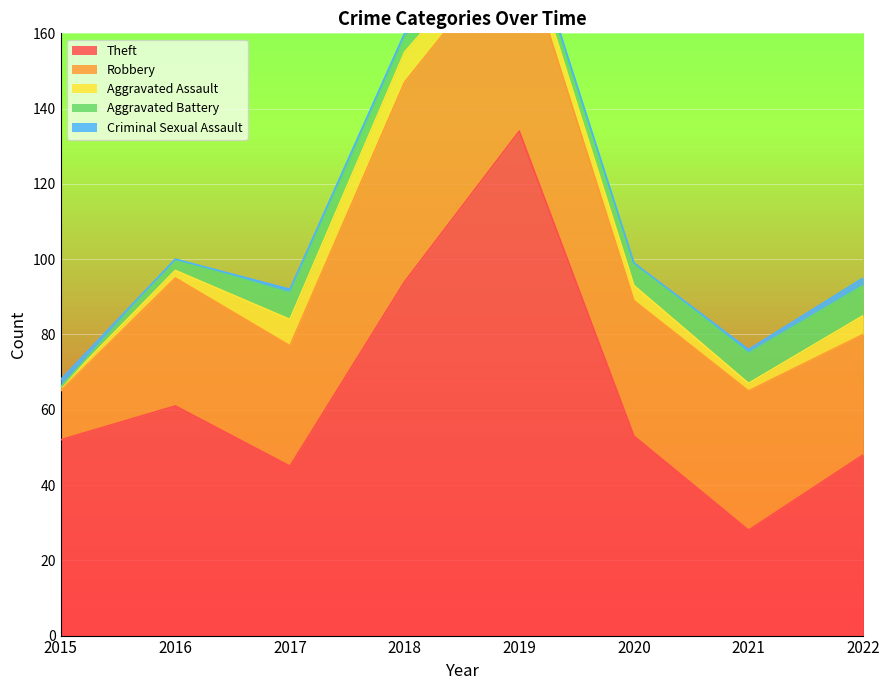

Reading left to right, transcribe all the data shown in this chart.

Theft: 52	61	45	94	134	53	28	48
Robbery: 13	34	32	53	51	36	37	32
Aggravated Assault: 1	2	7	8	5	4	2	5
Aggravated Battery: 0	3	7	4	3	6	8	8
Criminal Sexual Assault: 2	0	1	1	1	0	1	2